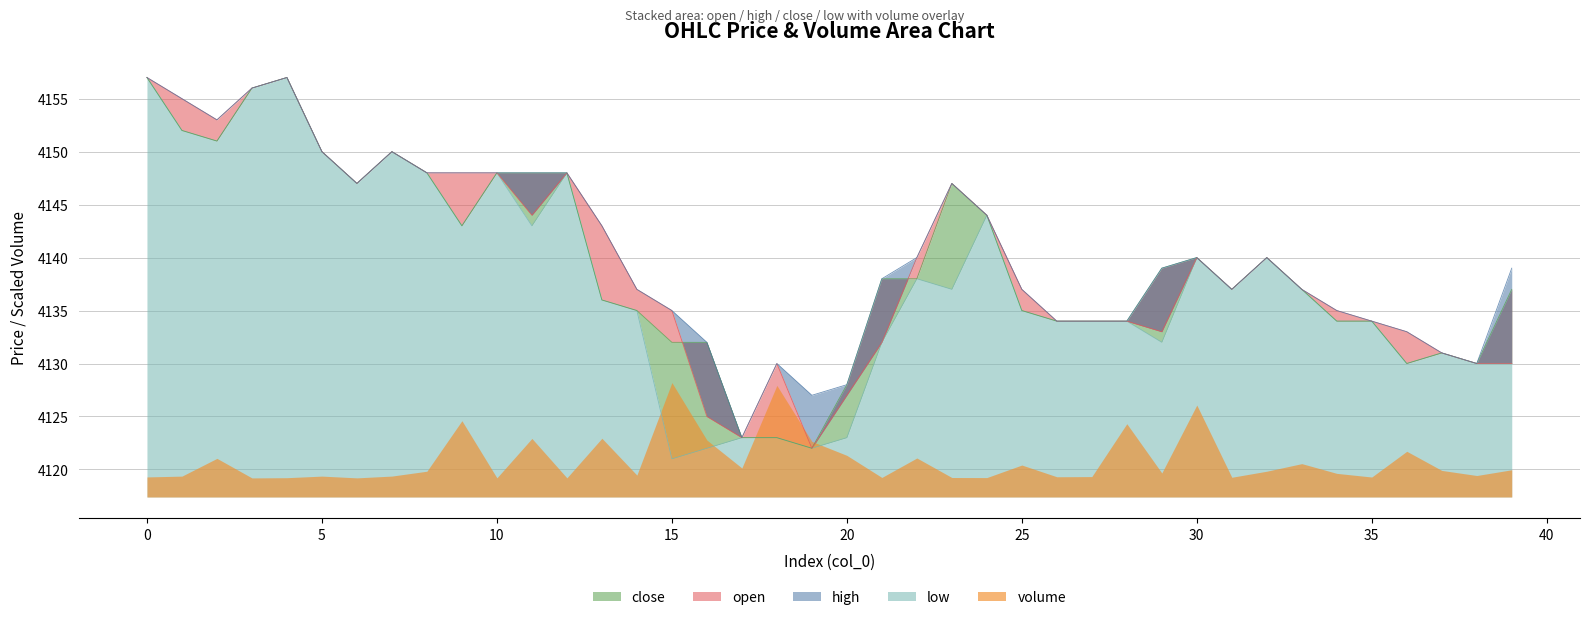

What is the total value across all series at 31?

16548